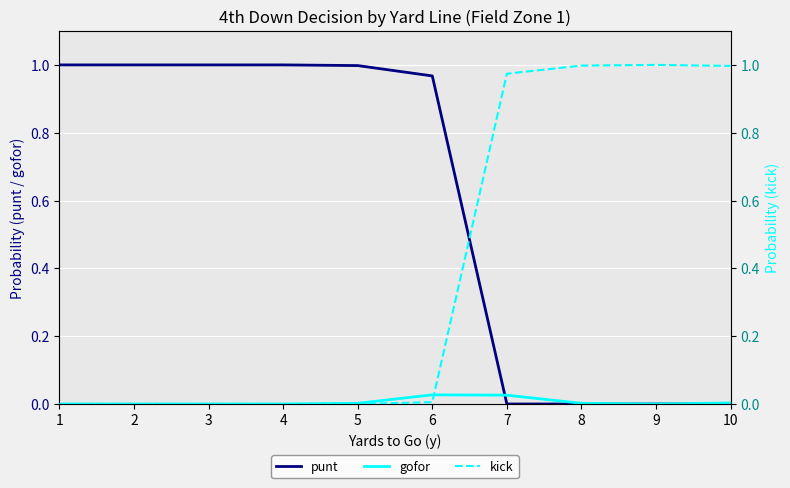

How many lines are shown in the chart?

3